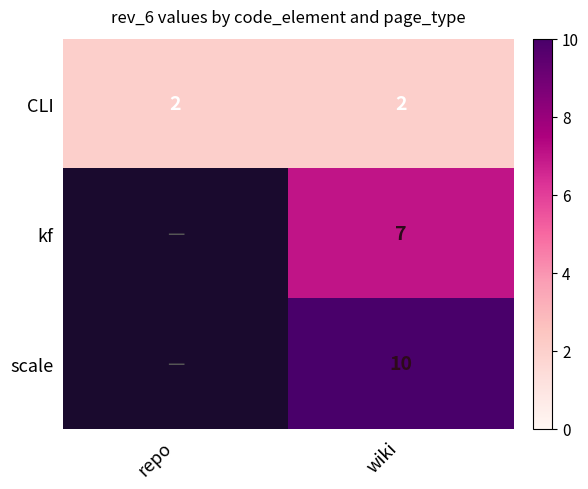

How many categories are shown in the chart?

2